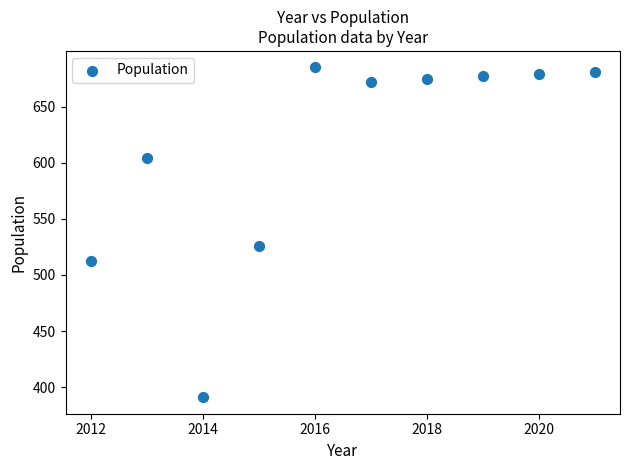

What Y value in the scatter plot is closest to 538?

526